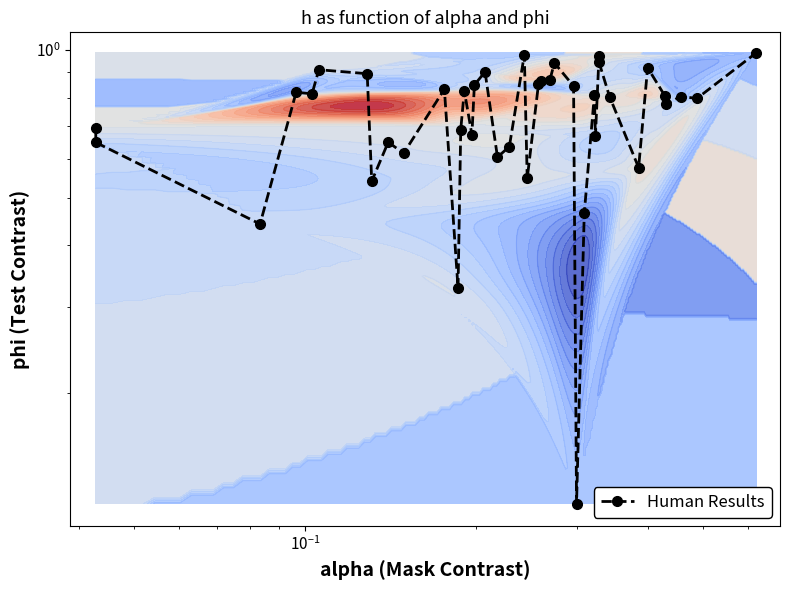

What is the minimum value shown in the chart?

0.1